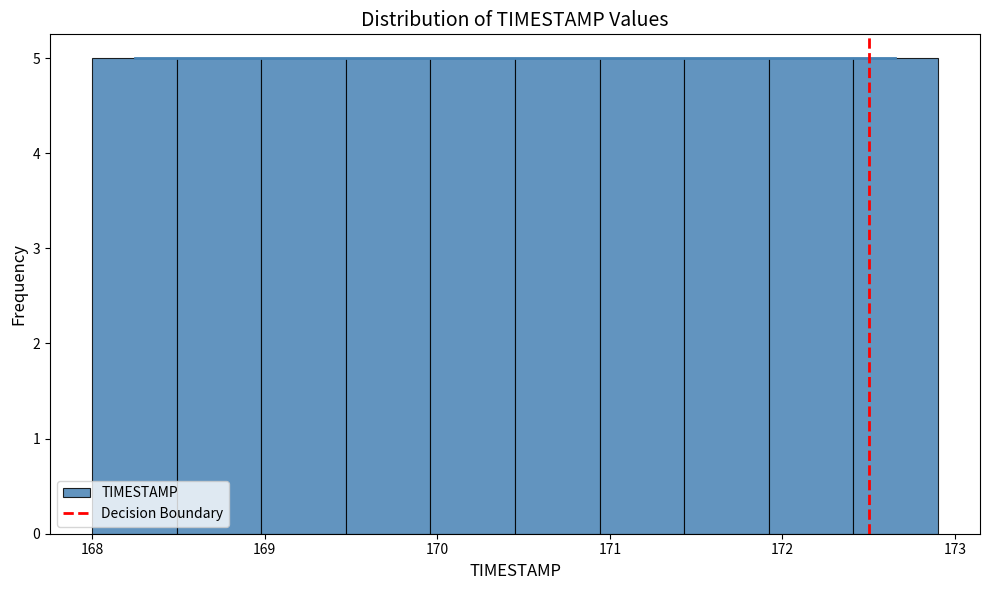

Reading left to right, transcribe this chart: for each bar, give the range it covers on the x-axis and its height. Neither the bar edges nor the heights are printed on the chart, so give them approximately, as read against the axes.

168.00 to 168.49: 5
168.49 to 168.98: 5
168.98 to 169.47: 5
169.47 to 169.96: 5
169.96 to 170.45: 5
170.45 to 170.94: 5
170.94 to 171.43: 5
171.43 to 171.92: 5
171.92 to 172.41: 5
172.41 to 172.90: 5